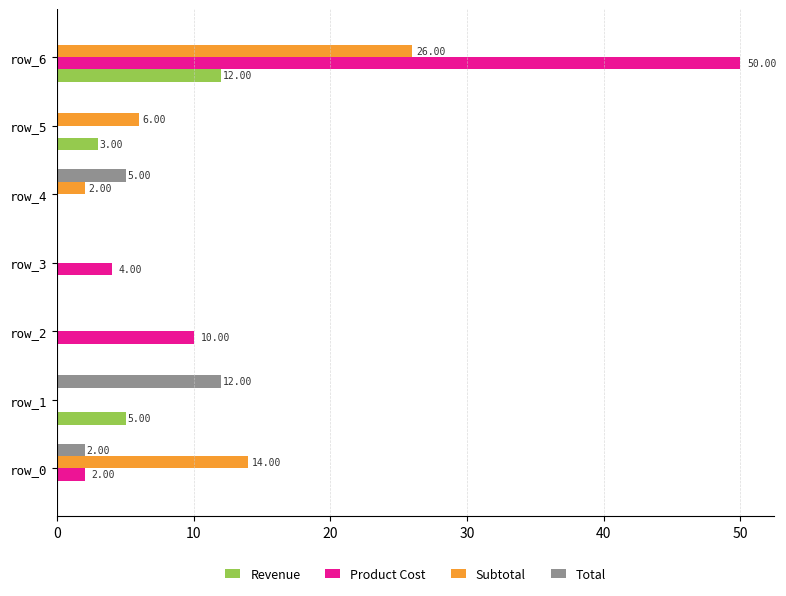

How many positive values does the Subtotal series have?

4